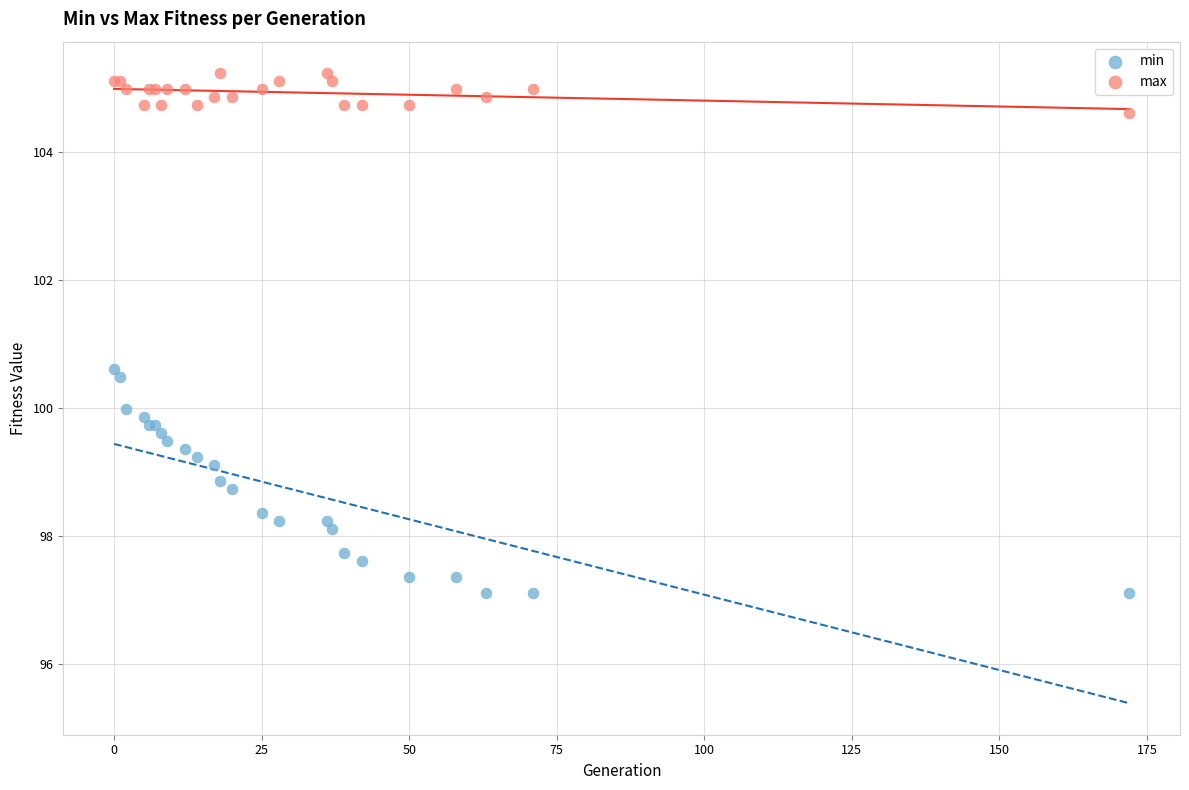

Which series has the widest spread of Y values?

min